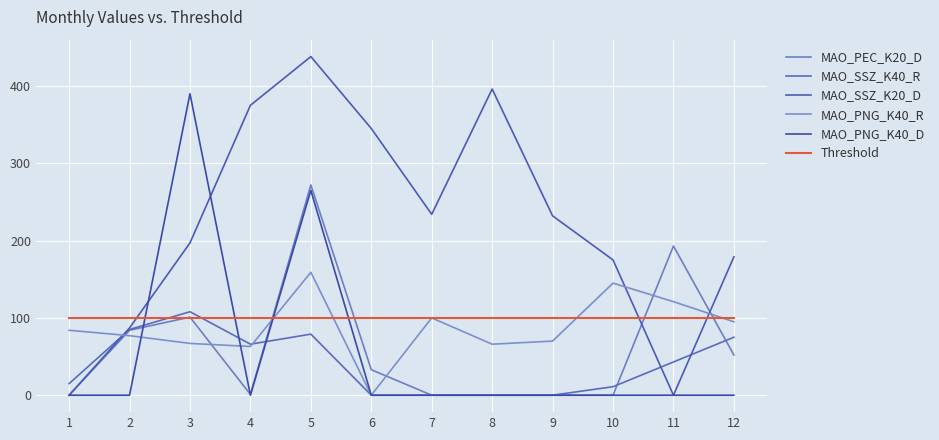

Which series has the widest spread of values?

MAO_SSZ_K20_D